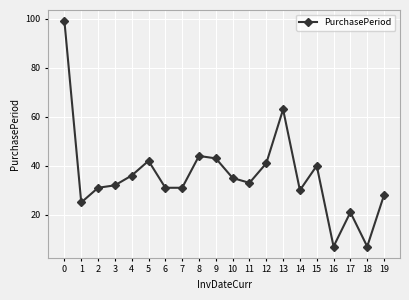

Count the number of categories in the chart.

20